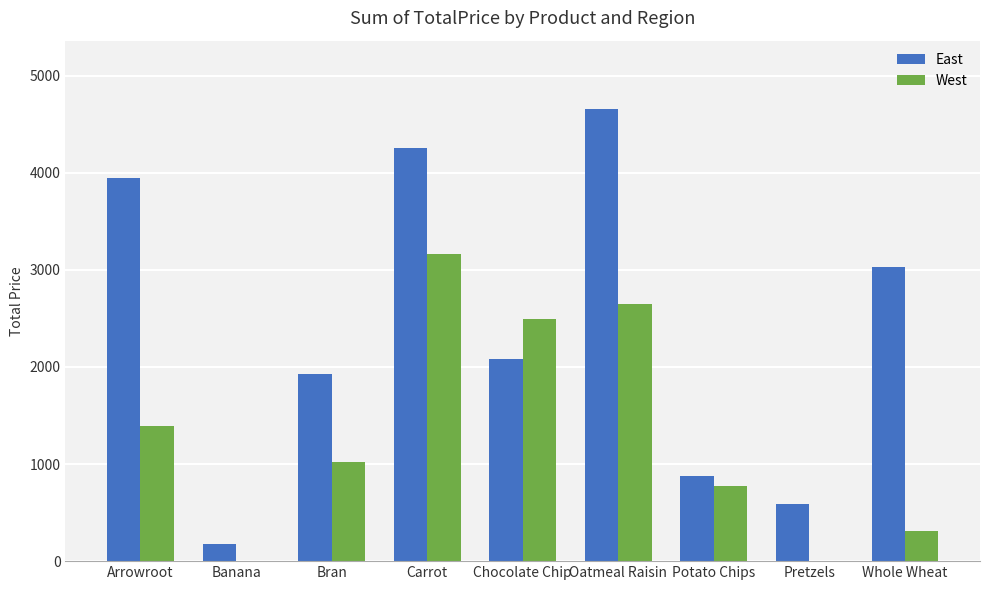

Is the value of West at Potato Chips greater than the value of East at Pretzels?

Yes